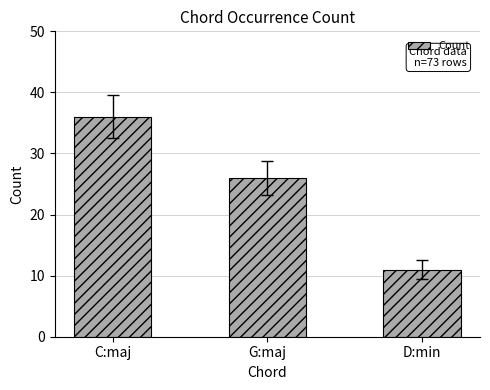

Where does the data first go above 26?

C:maj